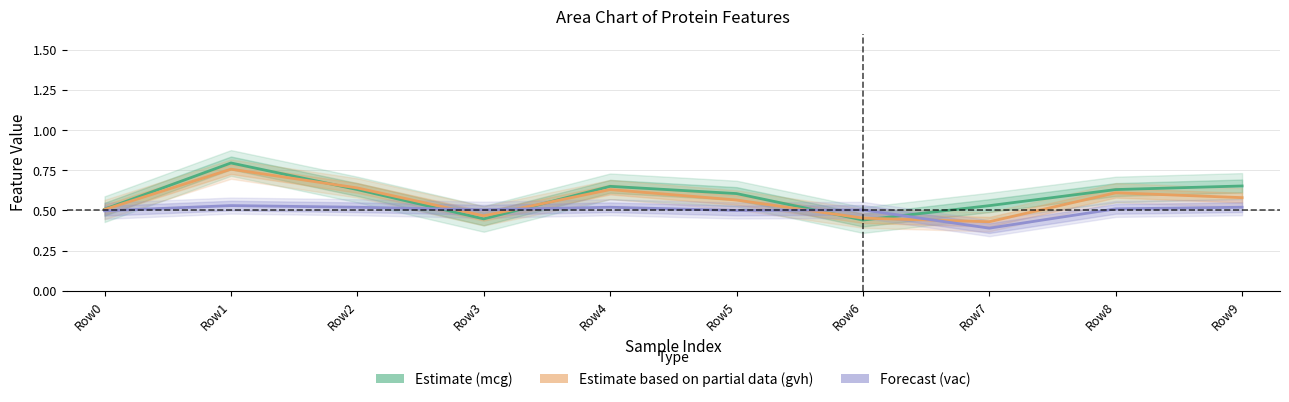

List the series in order of their overall mean, highest first.

Estimate (mcg), Estimate based on partial data (gvh), Forecast (vac)